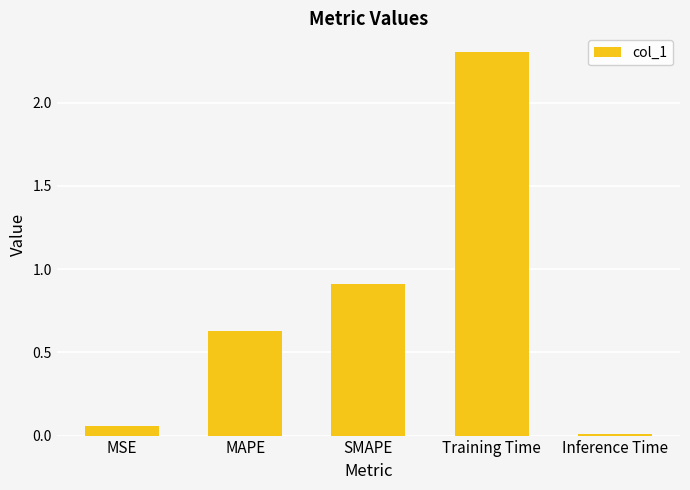

What is the difference between the maximum and minimum values?

2.3